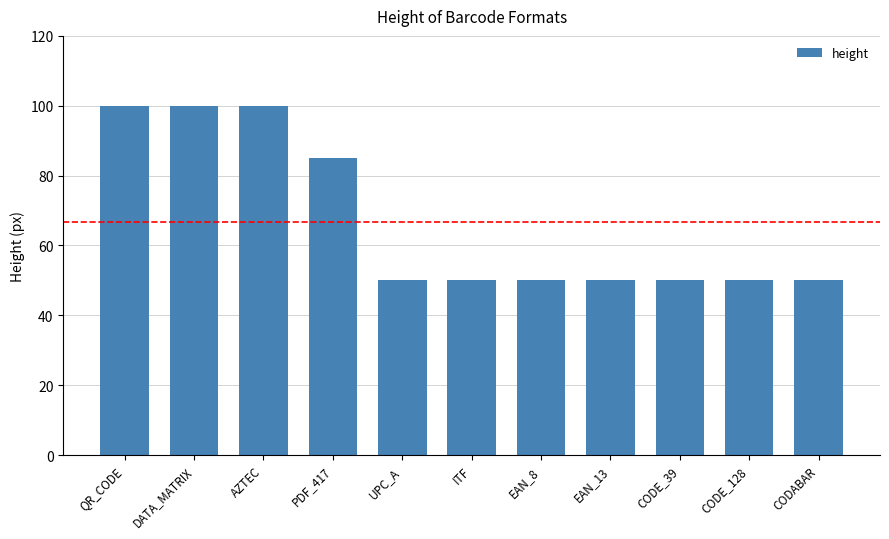

What is the greatest value displayed?

100